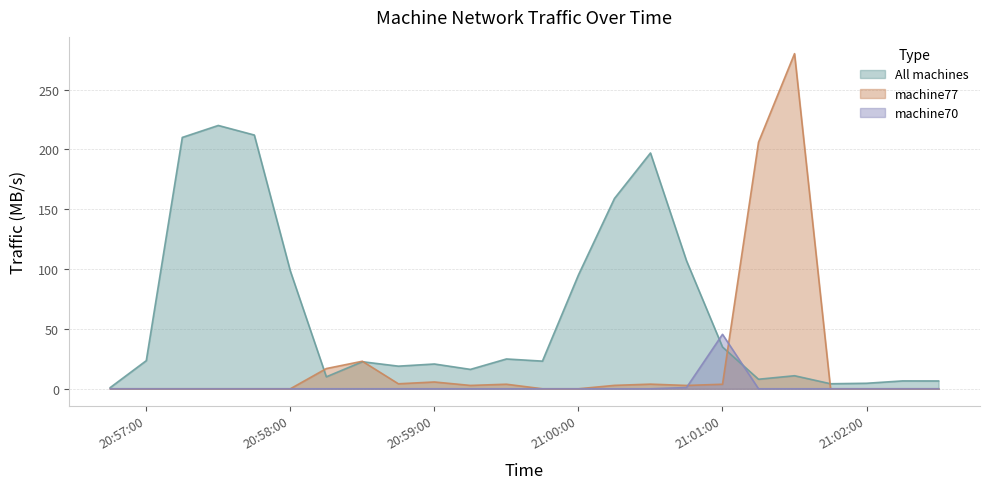

Where is the first local maximum for machine77?

2024-08-03 20:58:30